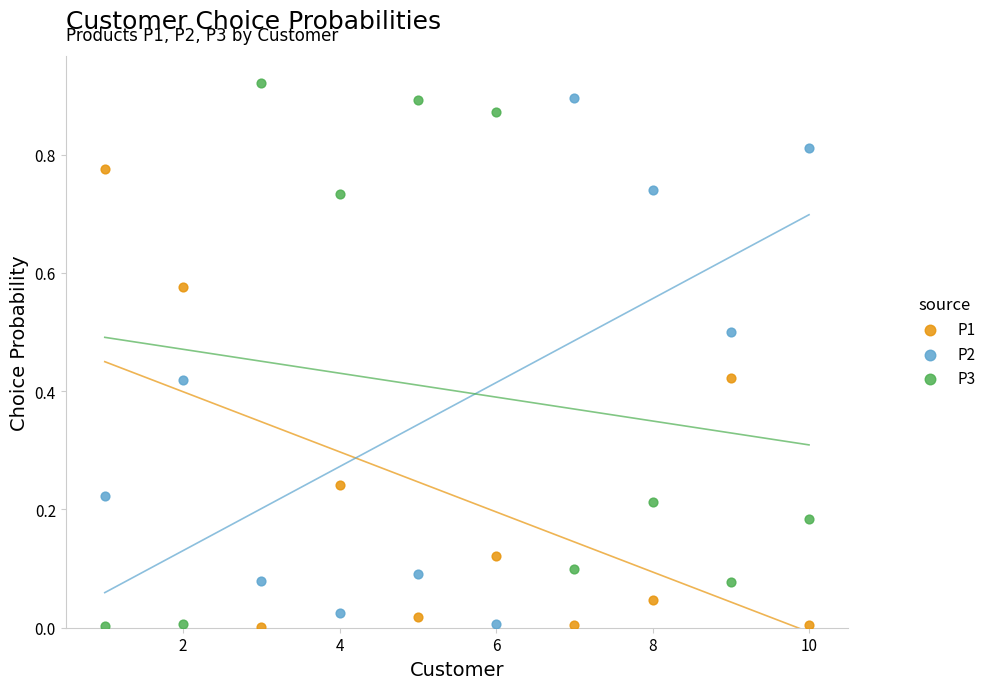

Which series has the largest Y range (max minus min)?

P3